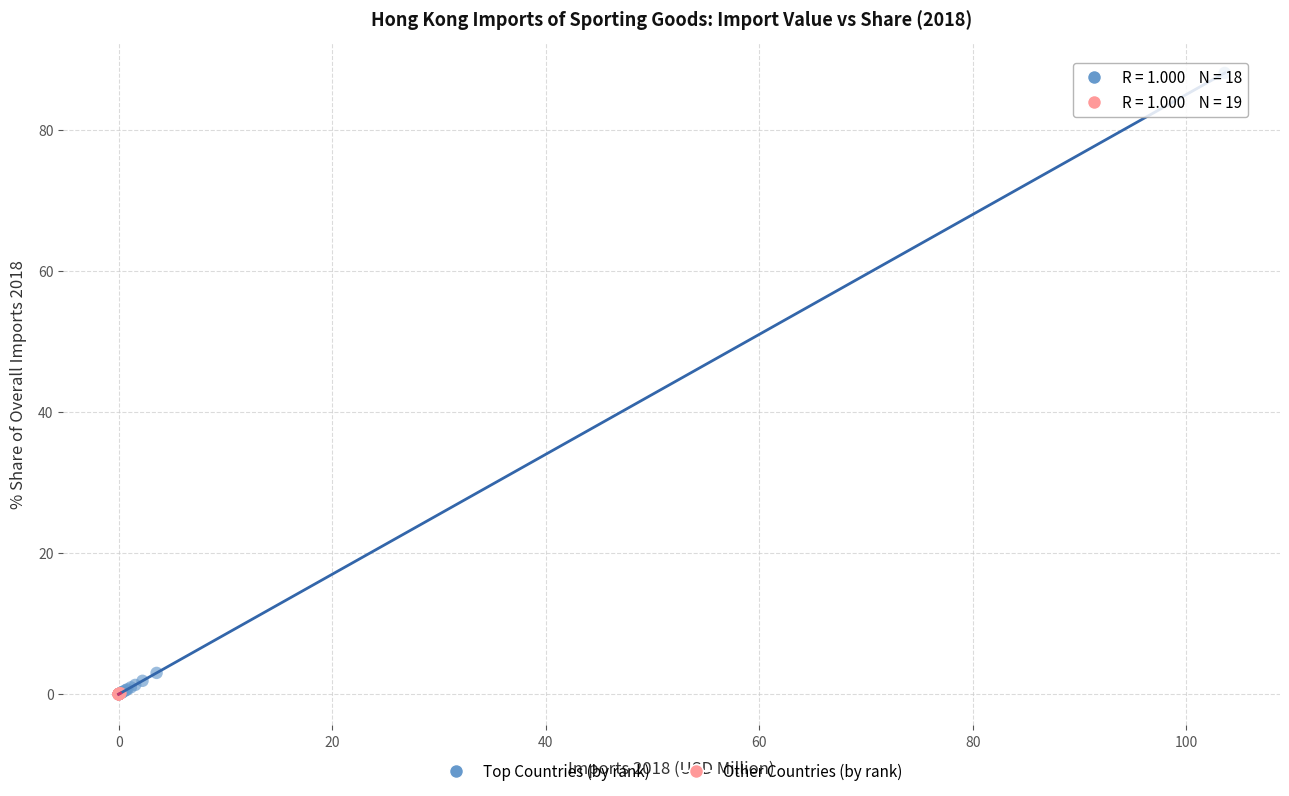

Which series reaches the maximum Y coordinate?

Top Countries (by rank)